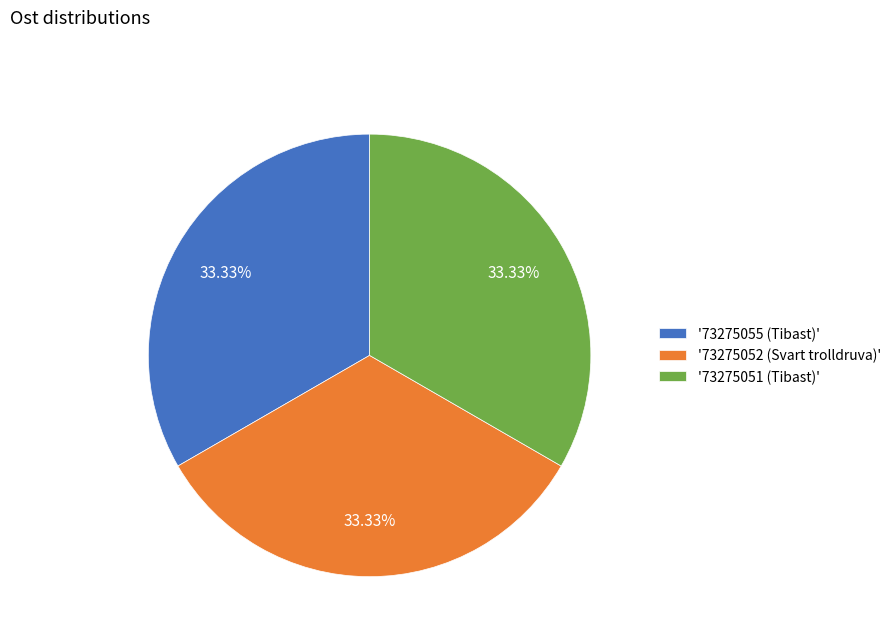

How many slices are in this pie chart?

3